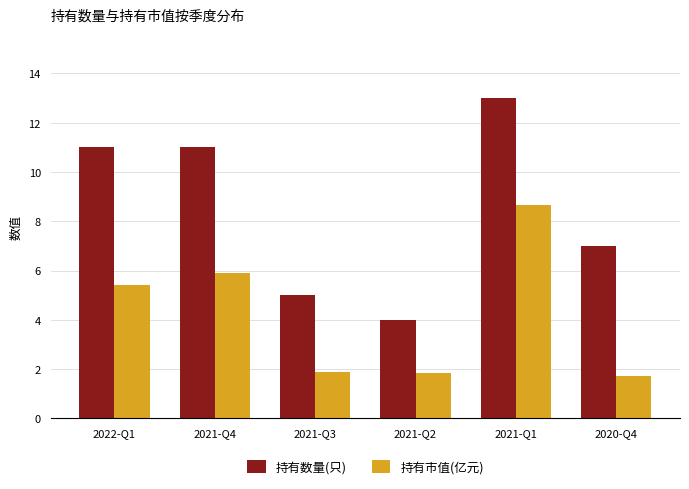

What is the total value across all series at 2021-Q2?

5.8